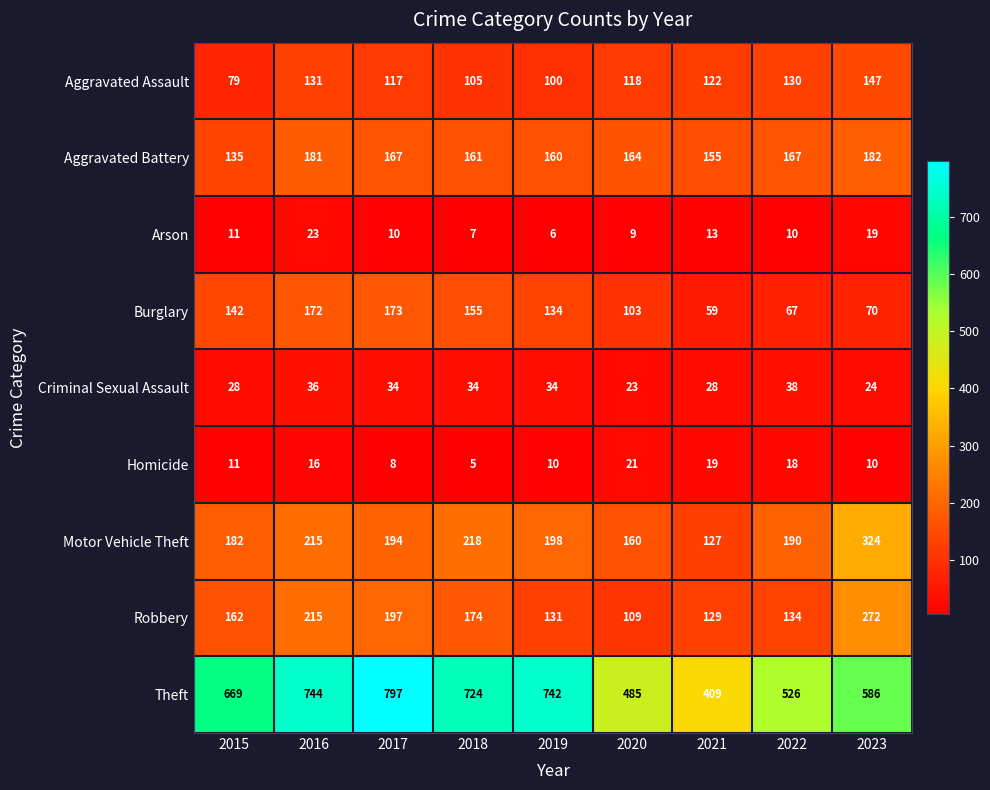

Which series changed the most between 2020 and 2021?

Theft